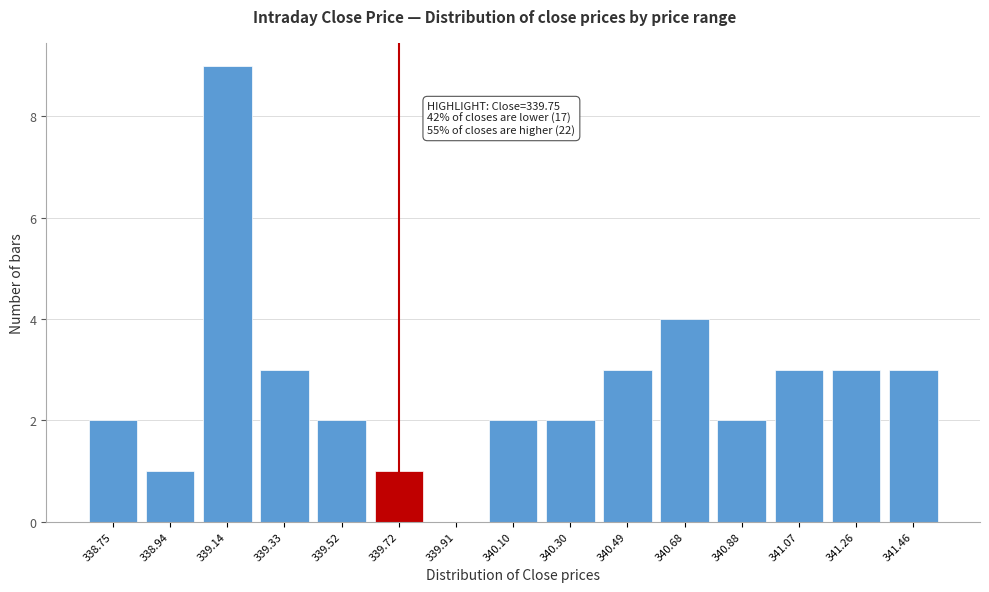

Reading left to right, extract all data points from this chart.

338.75=2	338.94=1	339.14=9	339.33=3	339.52=2	339.72=1	339.91=0	340.10=2	340.30=2	340.49=3	340.68=4	340.88=2	341.07=3	341.26=3	341.46=3